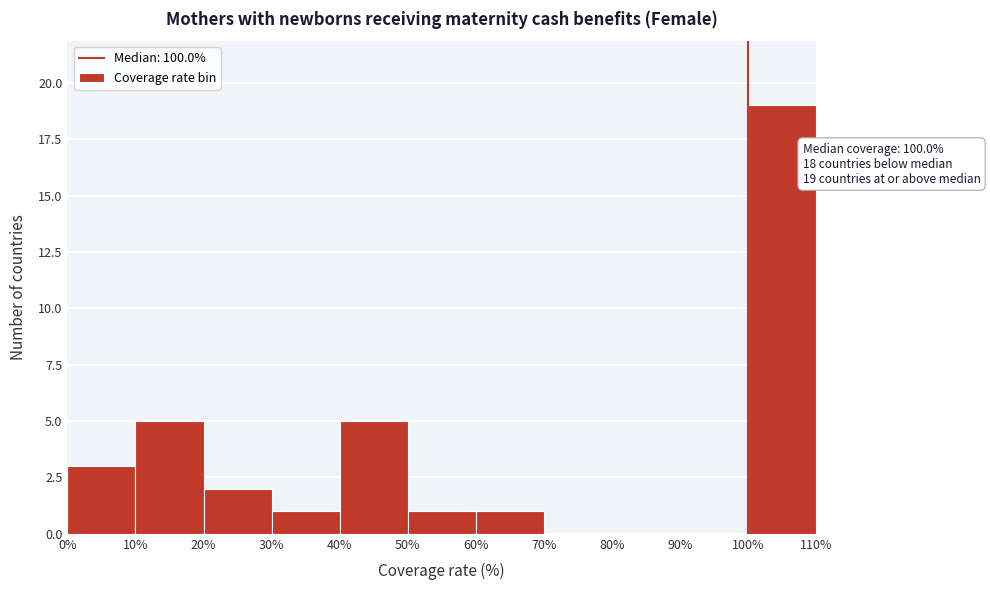

Over which range of the x-axis is the bar tallest?

100% to 110%